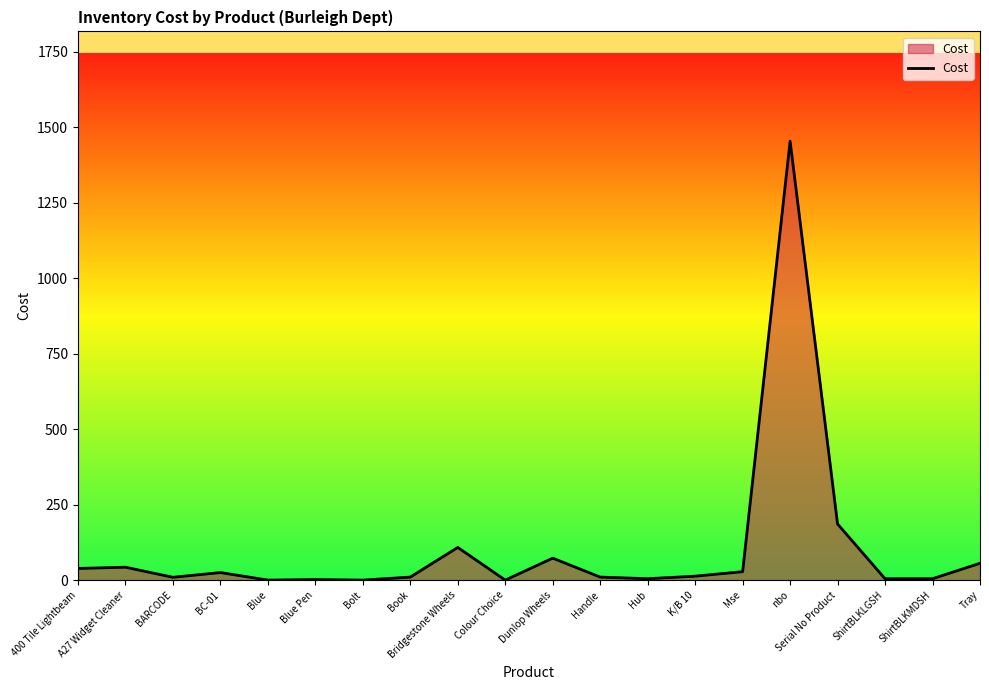

Where is the data nearest to the value 727?

Serial No Product